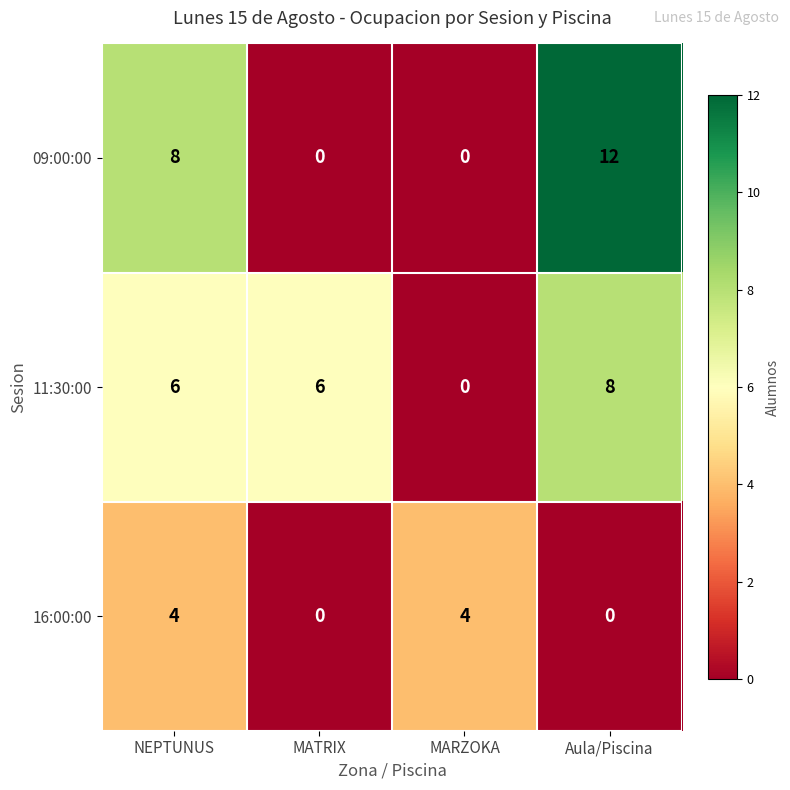

At which category is the sum across all series the highest?

Aula/Piscina